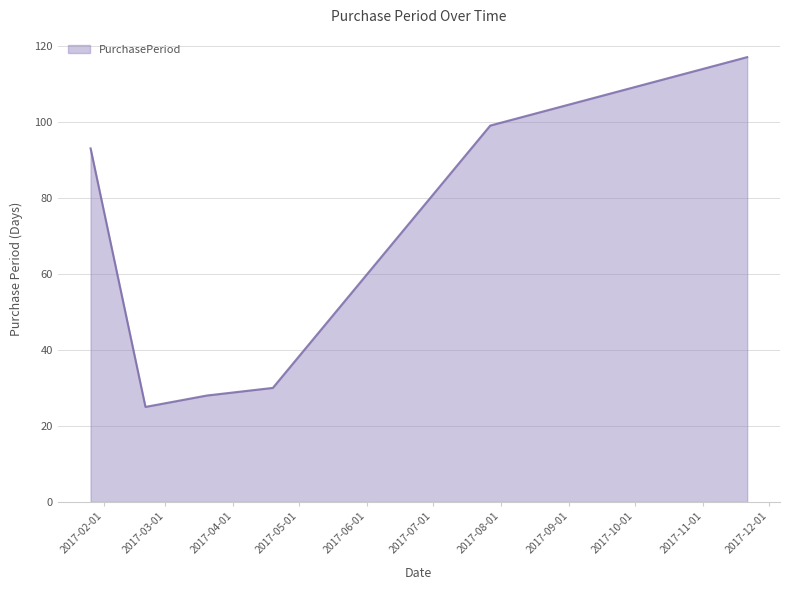

What is the difference between the maximum and minimum values?

92